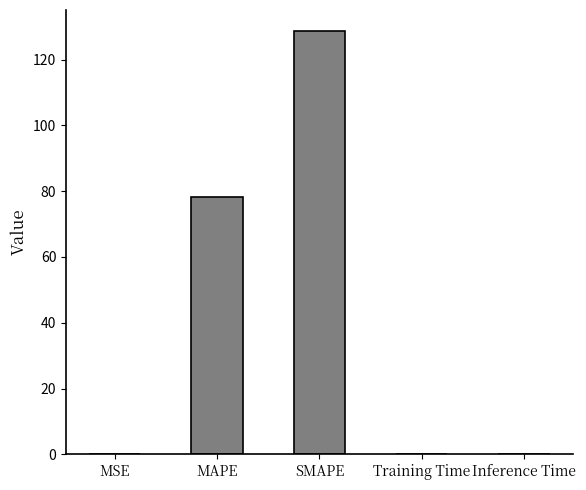

What is the average value?

41.4